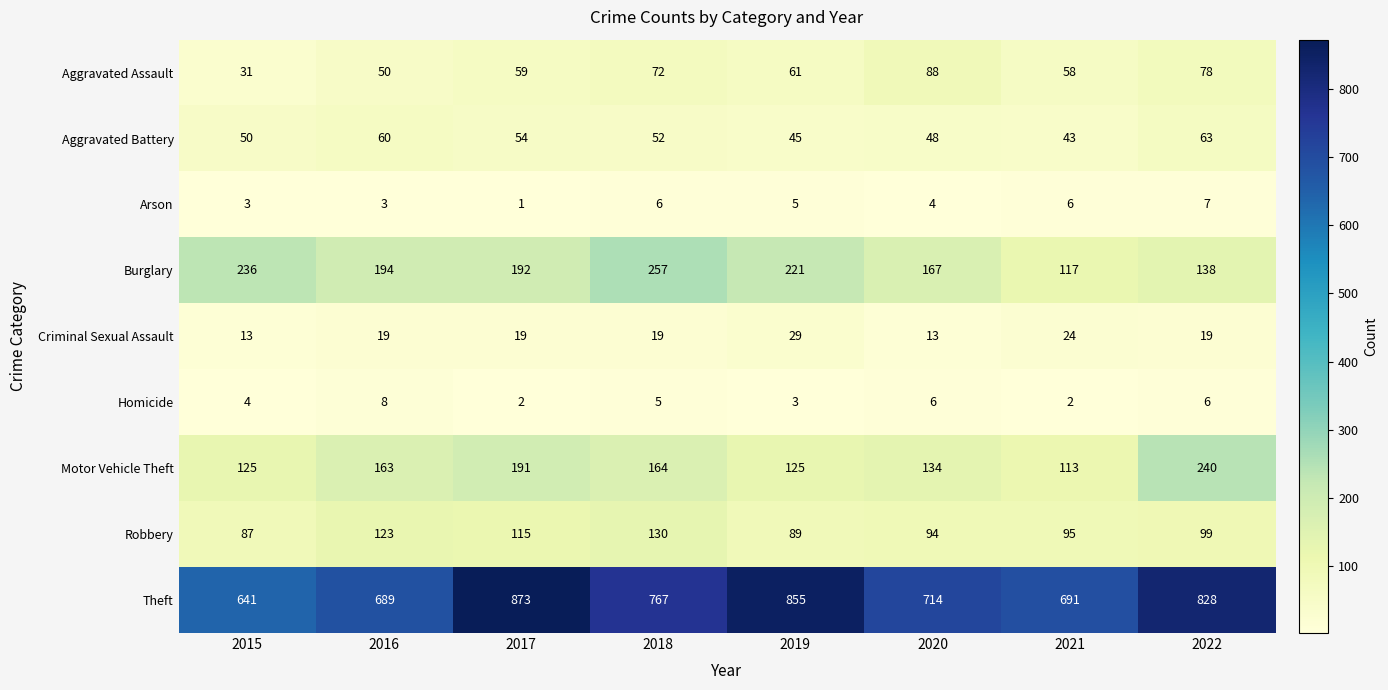

Which series has the largest range (max minus min)?

Theft